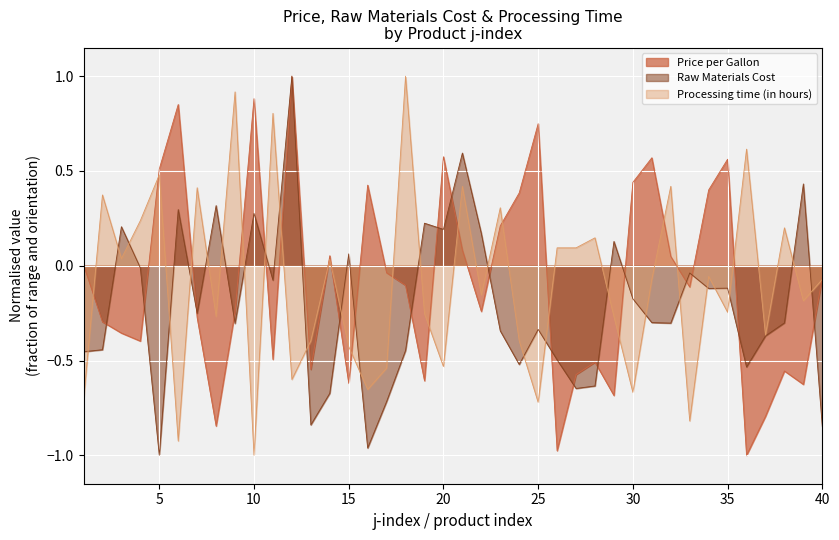

Which series has the largest range (max minus min)?

Price per Gallon